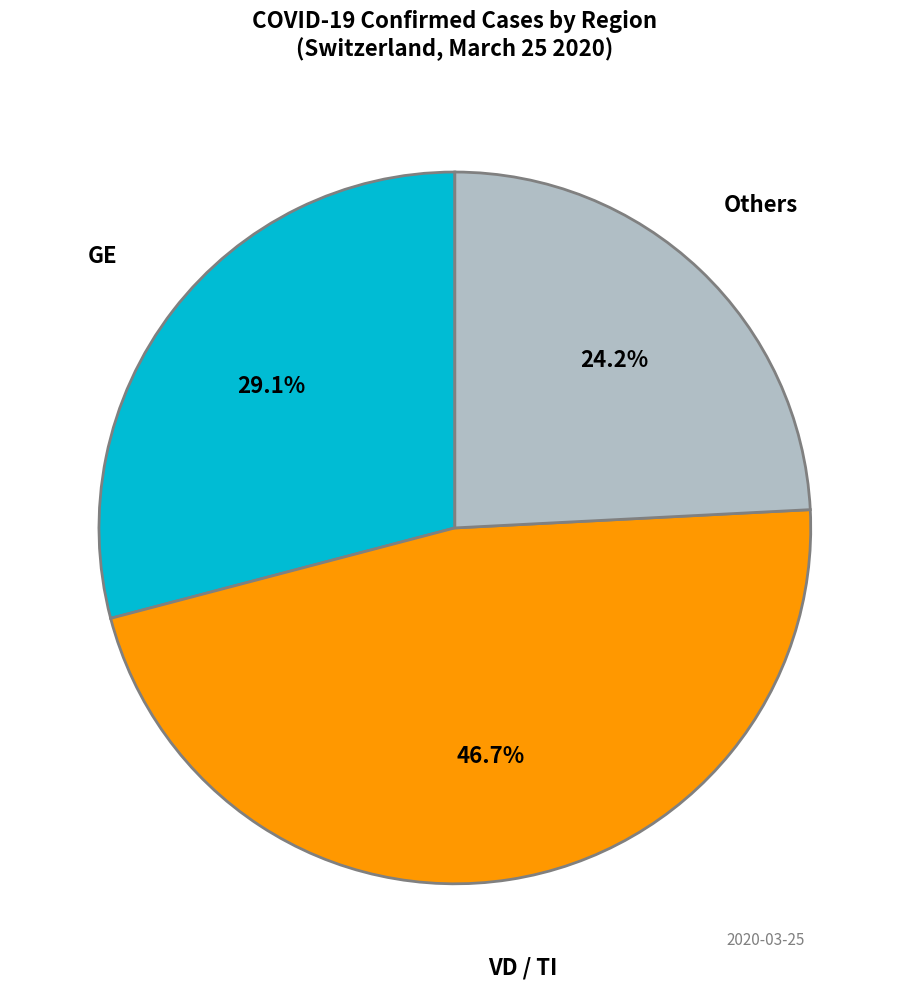

Is there any slice that represents more than half of the pie?

No